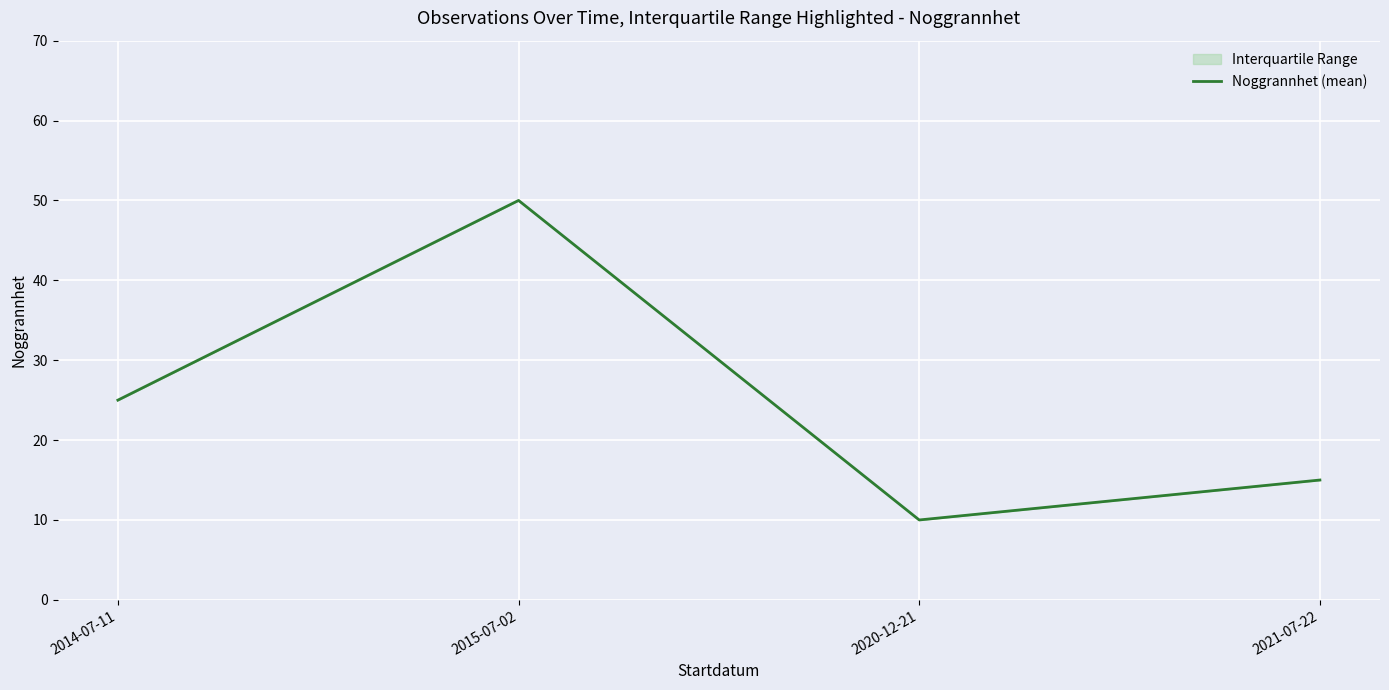

At which category does the chart reach its peak across all series?

2015-07-02